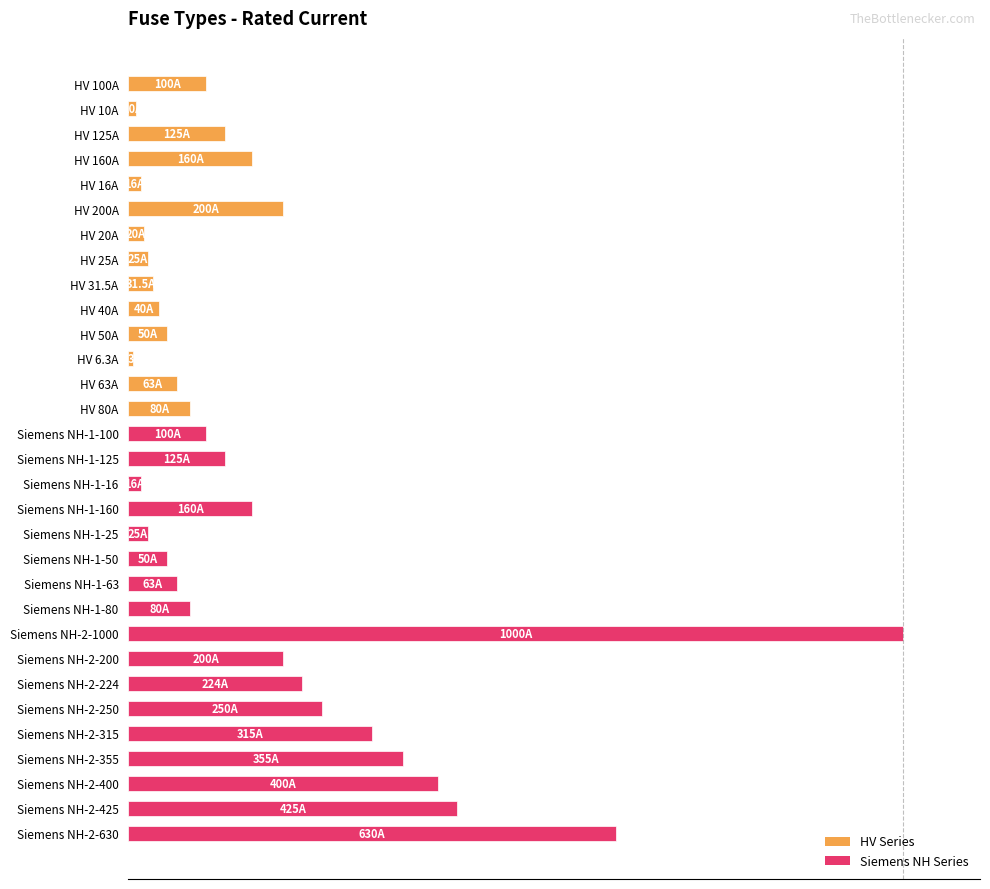

What is the sum of all values?

534.5